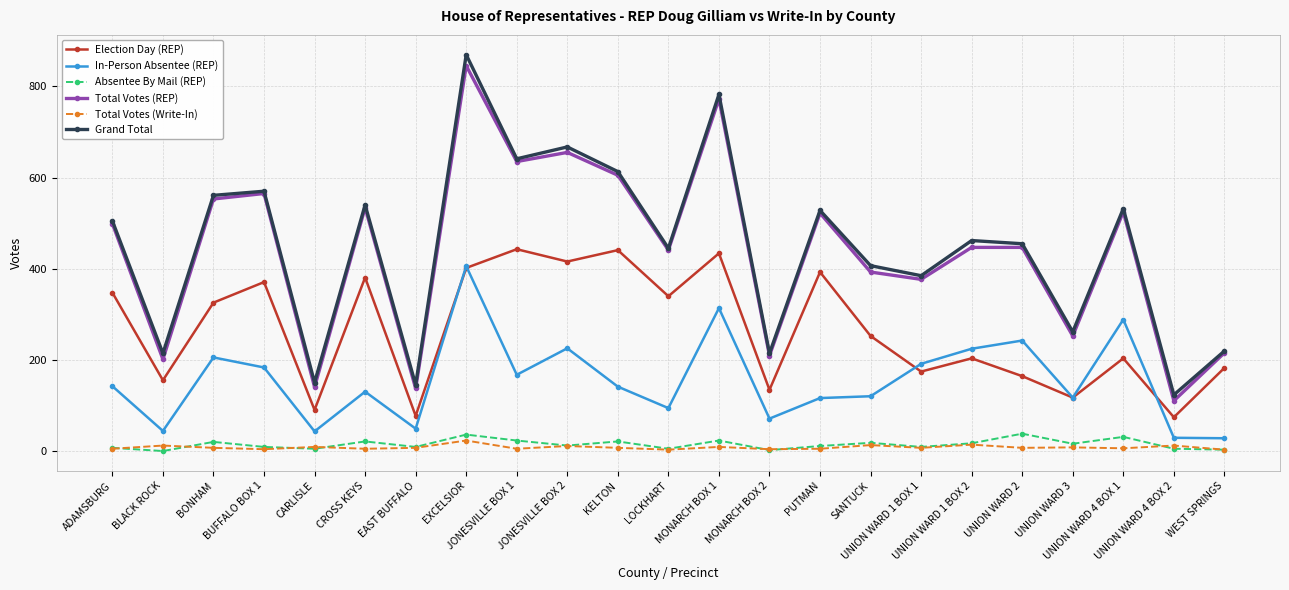

What is the highest value of the Absentee By Mail (REP) series?

39